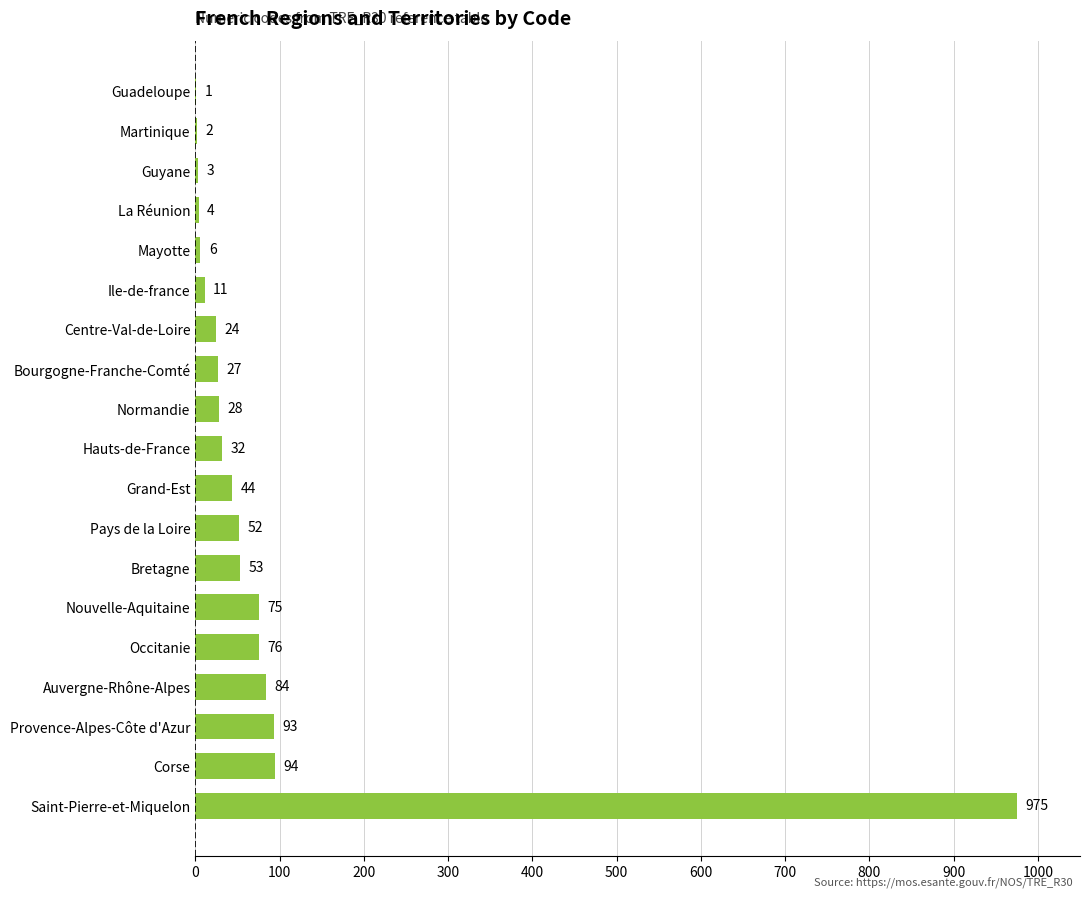

How many series are shown in this chart?

1